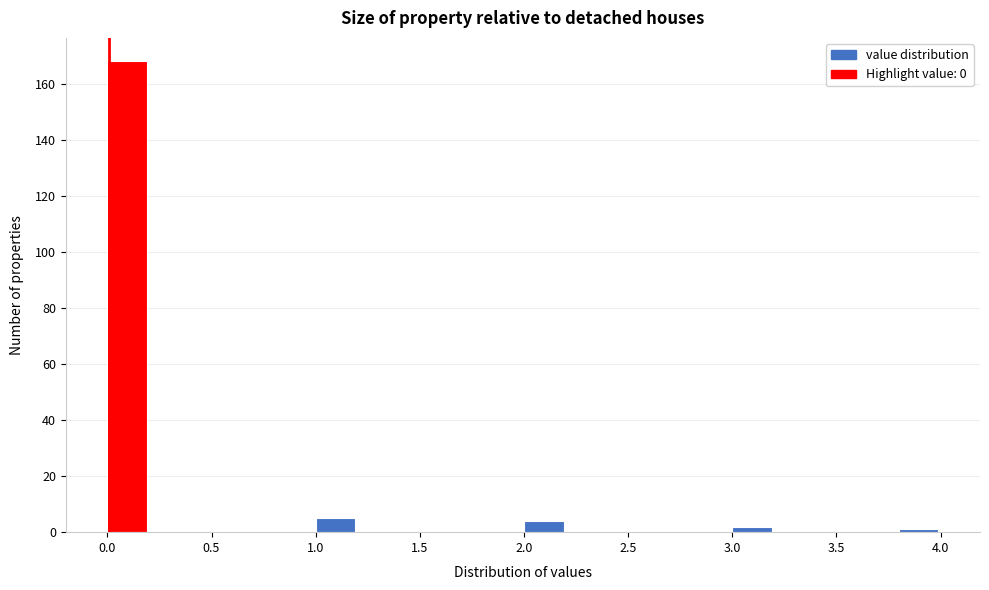

Reading left to right, list every bar in this chart as the range it spans on the x-axis followed by its height. The values are not printed on the chart, so give them approximately, as read against the axis.

0.0 to 0.2: 168
0.2 to 0.4: 0
0.4 to 0.6: 0
0.6 to 0.8: 0
0.8 to 1.0: 0
1.0 to 1.2: 6
1.2 to 1.4: 0
1.4 to 1.6: 0
1.6 to 1.8: 0
1.8 to 2.0: 0
2.0 to 2.2: 4
2.2 to 2.4: 0
2.4 to 2.6: 0
2.6 to 2.8: 0
2.8 to 3.0: 0
3.0 to 3.2: 2
3.2 to 3.4: 0
3.4 to 3.6: 0
3.6 to 3.8: 0
3.8 to 4.0: under 2